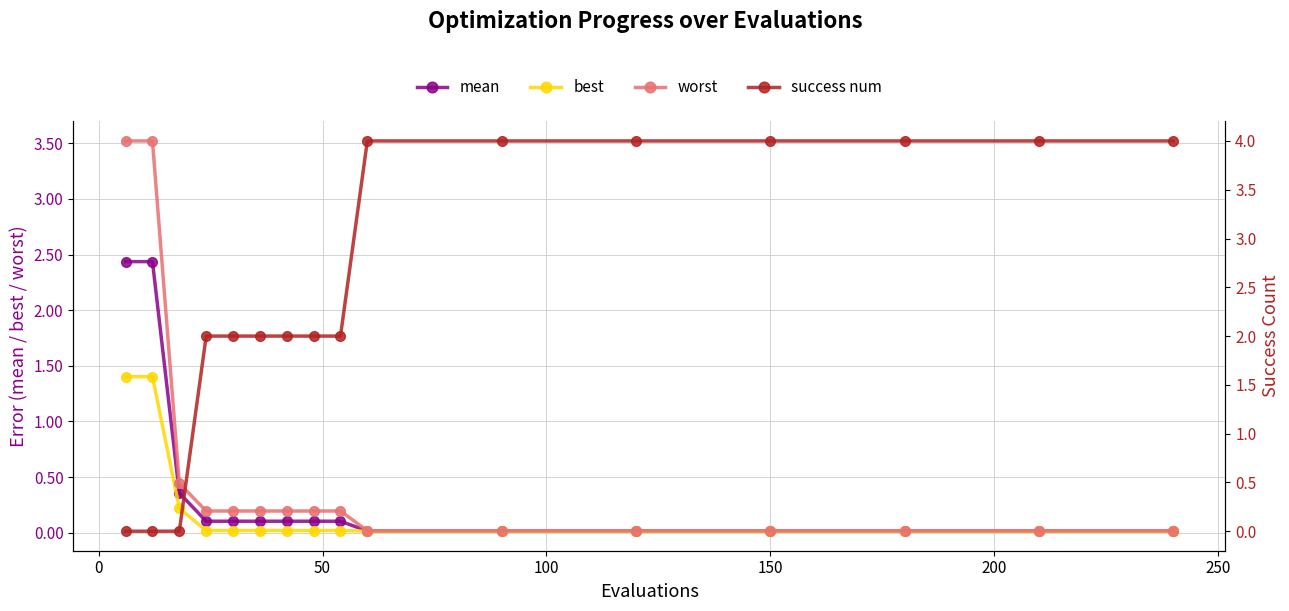

What is the average value of the worst series?

0.5